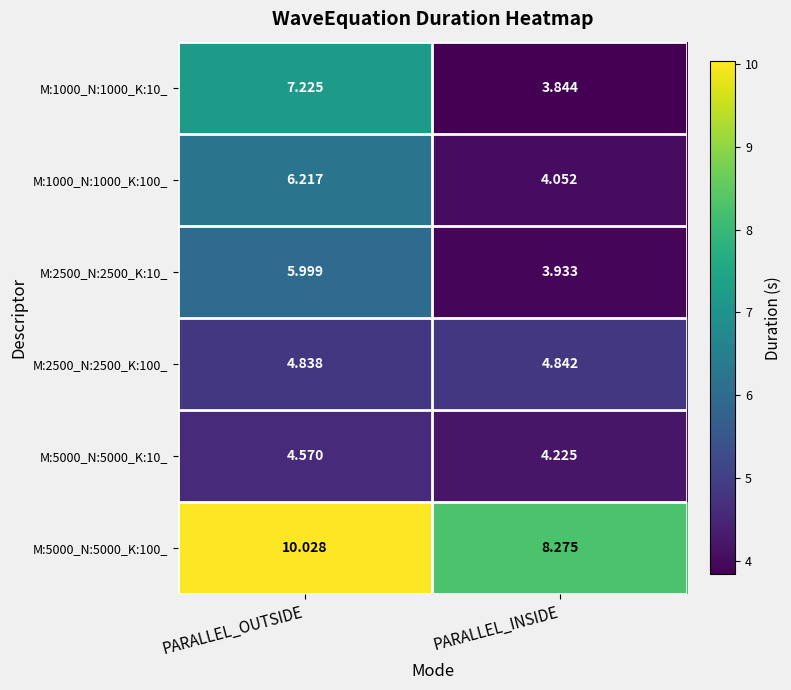

Which series has the widest spread of values?

M:1000_N:1000_K:10_